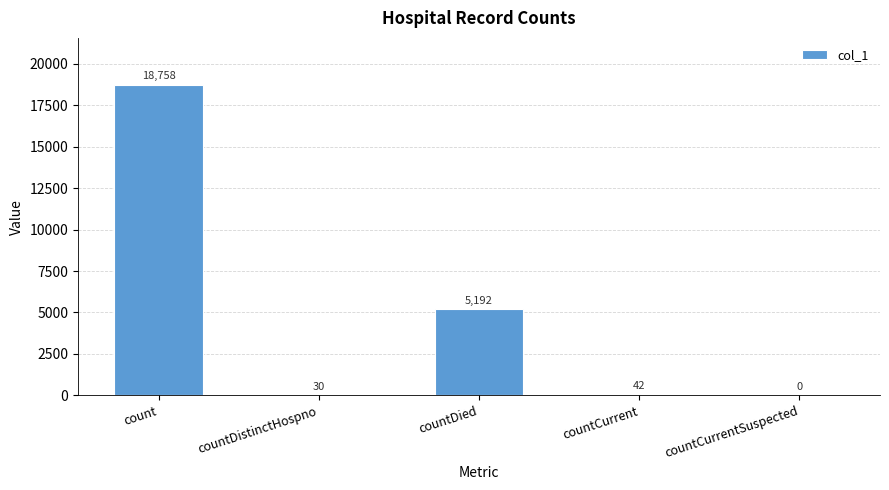

What is the change in value from countDistinctHospno to countCurrentSuspected?

-30